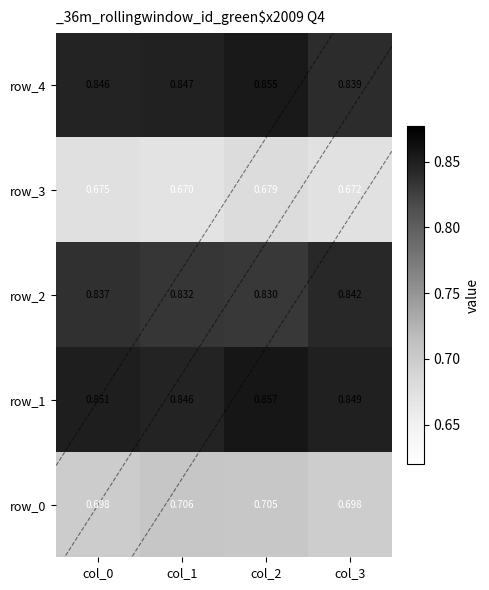

At how many categories does at least one series exceed 0?

4